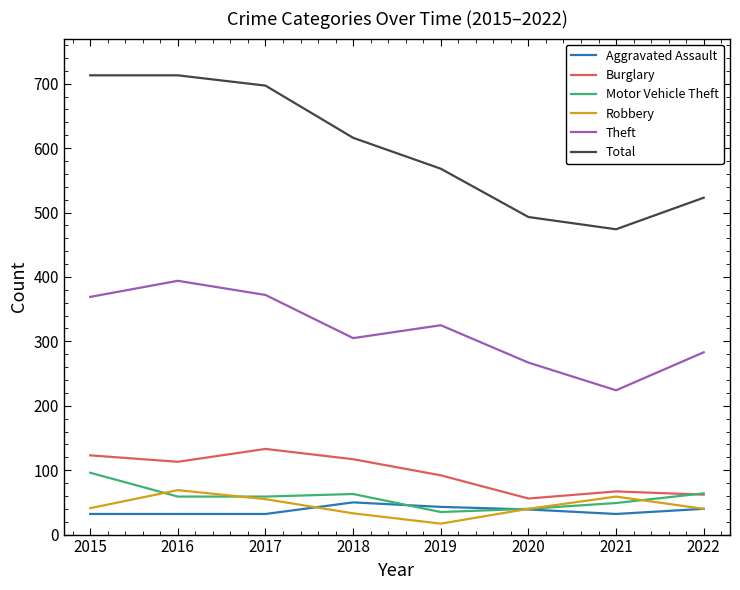

What is the sum of all Robbery values?

354